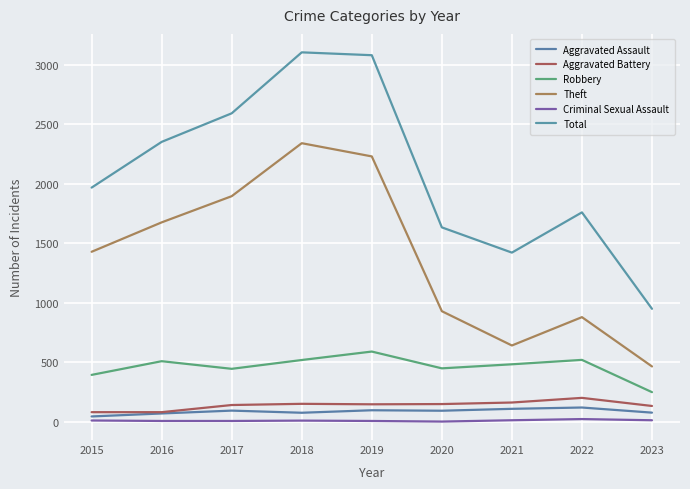

Is it true that Robbery equals 521 at 2022?

True